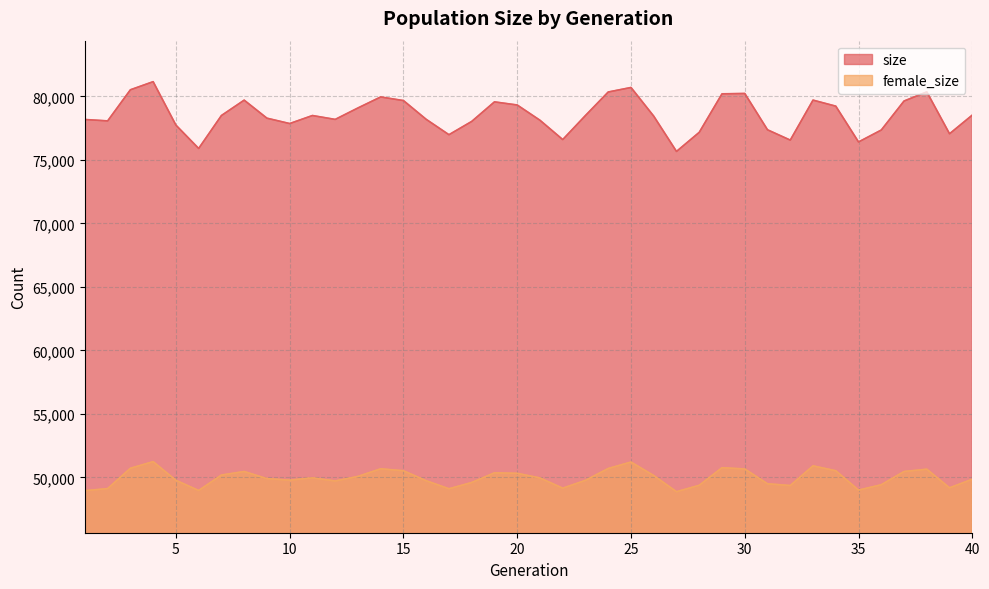

What is the sum of the size values at 37 and 27?

155301